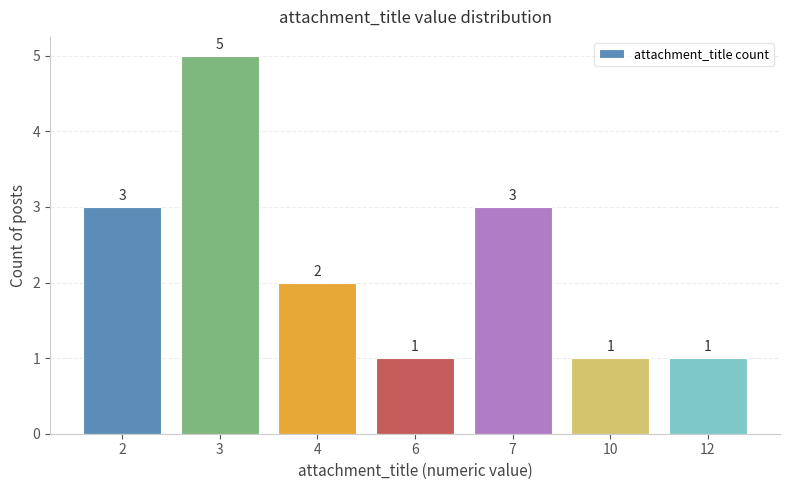

How many data points are less than 2?

3